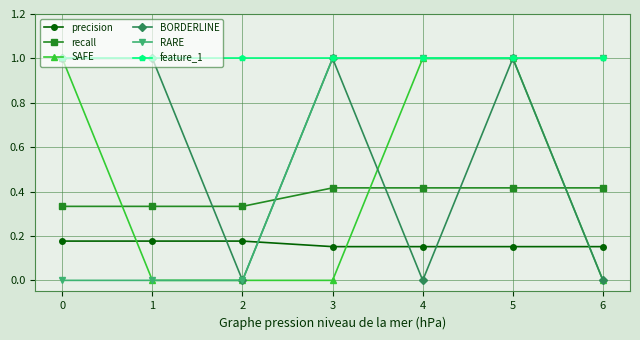

What is the difference between the maximum and second lowest values in the recall series?

0.1